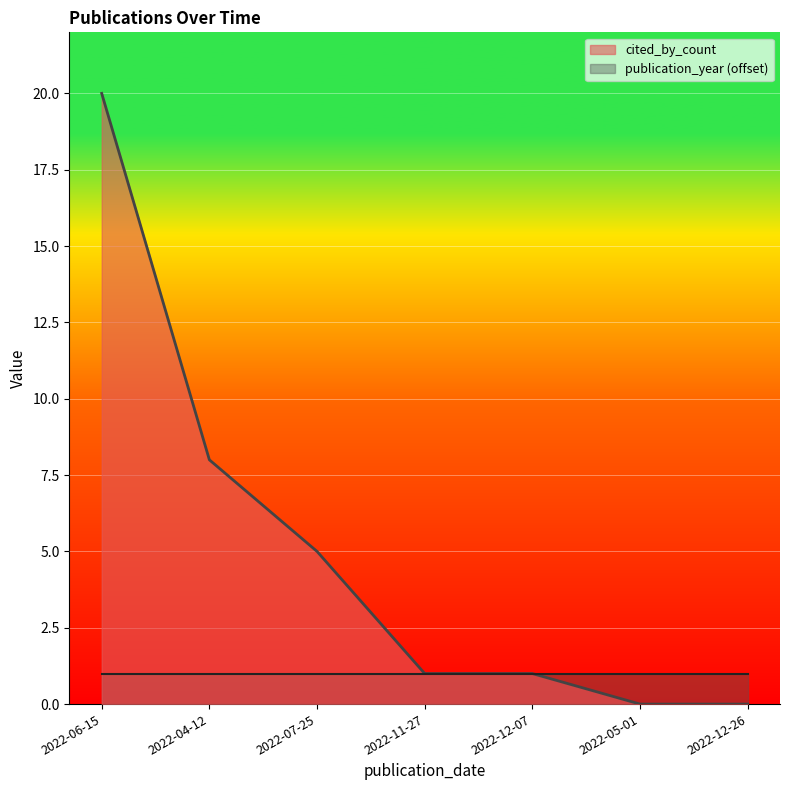

List the labels in order of value, largest first.

2022-06-15, 2022-04-12, 2022-07-25, 2022-11-27, 2022-12-07, 2022-05-01, 2022-12-26